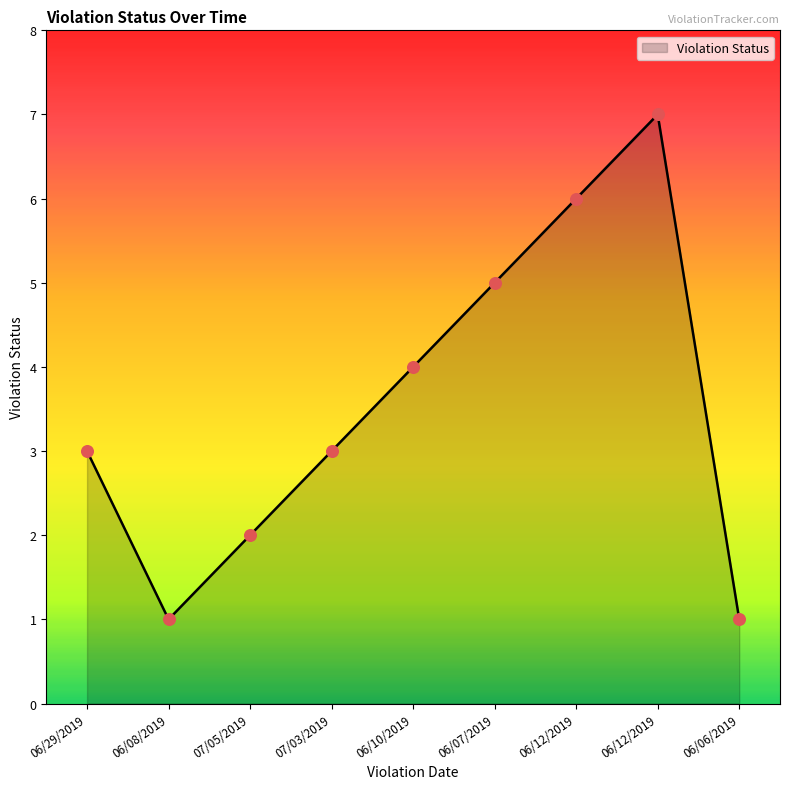

What is the ratio of the value at 07/05/2019 to the value at 06/12/2019?

0.3